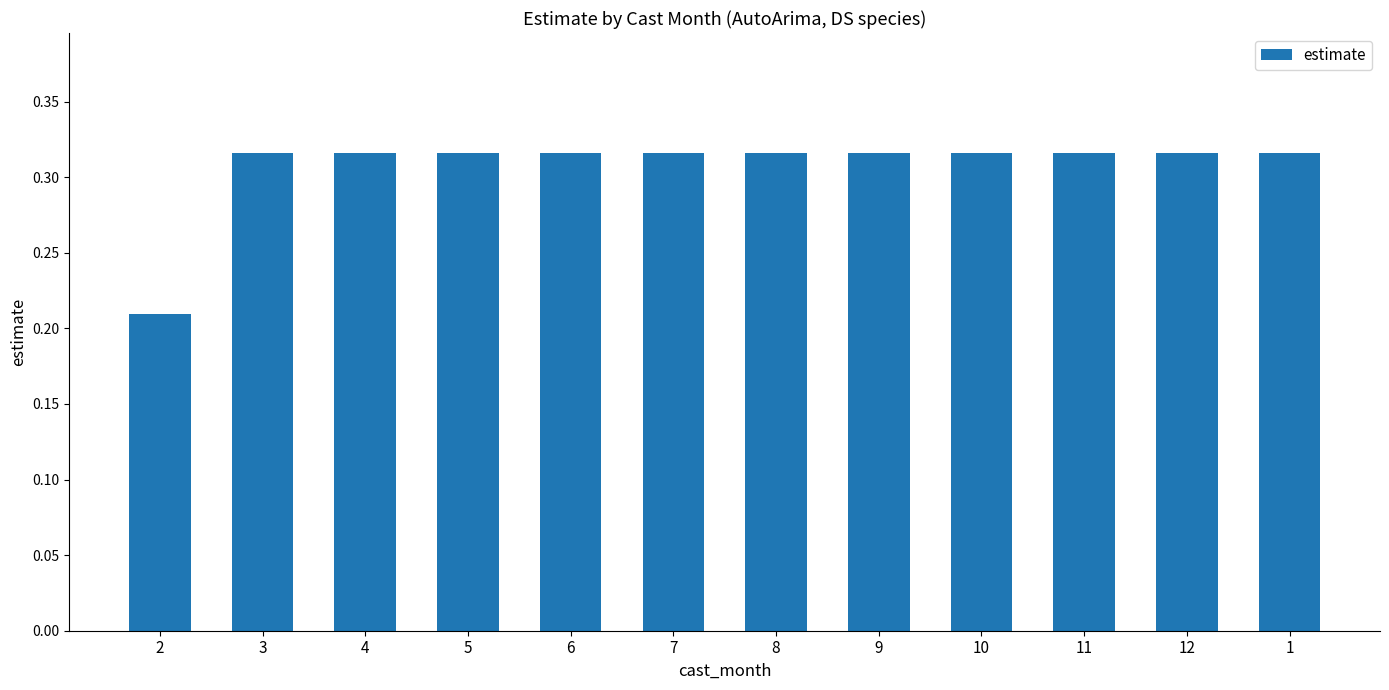

What is the label of the 10th bar from the left?

11